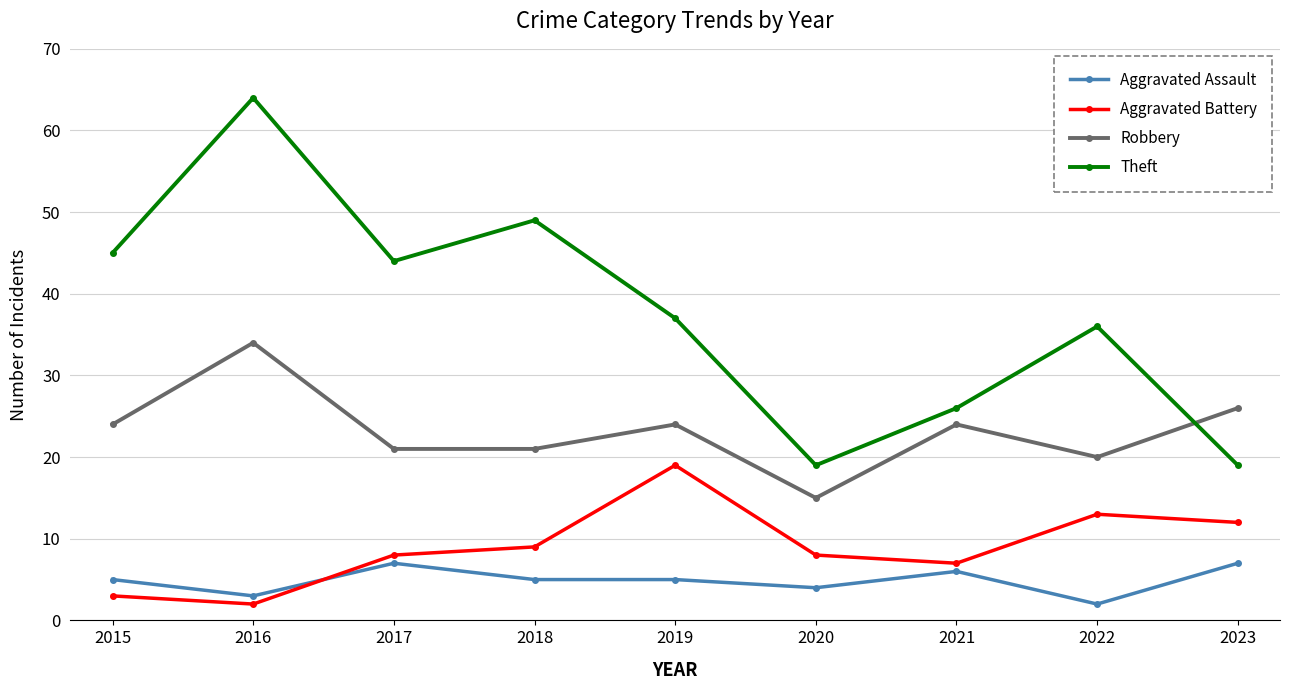

How many lines are shown in the chart?

4